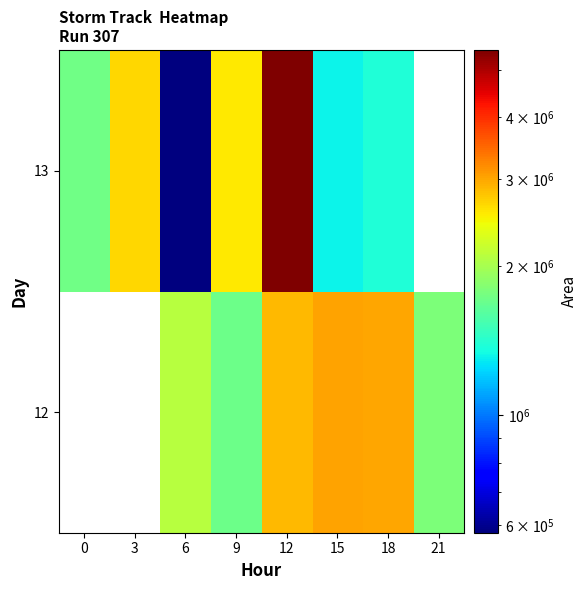

How many values in 12 are above zero?

6